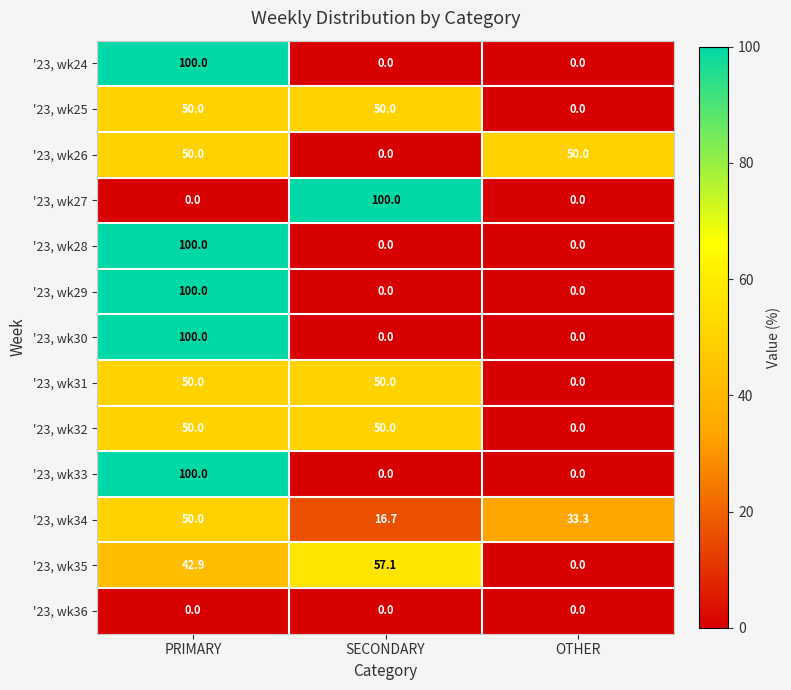

At how many categories does at least one series exceed 56?

2